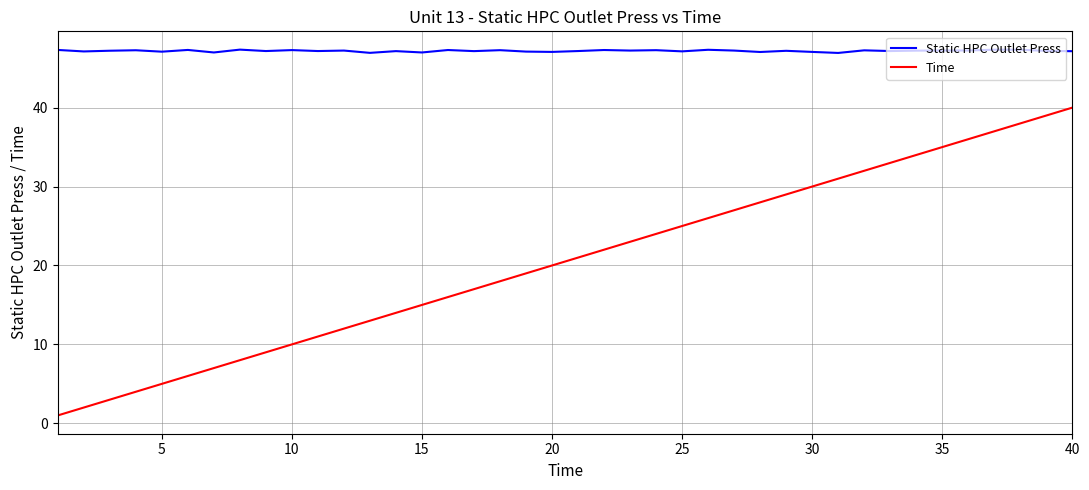

Which series has the widest spread of values?

Time